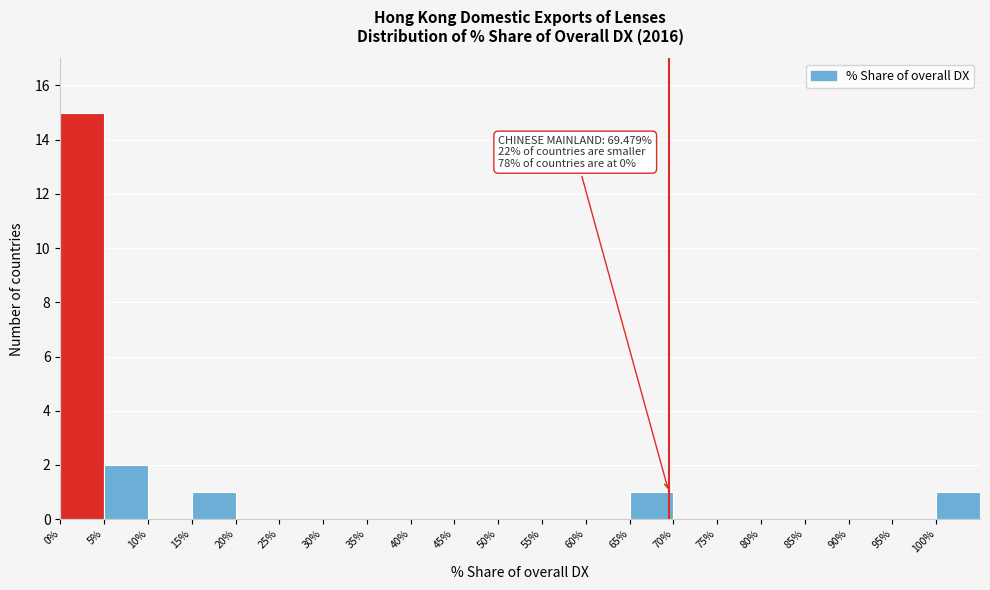

Over which range of the x-axis is the bar tallest?

0 to 5